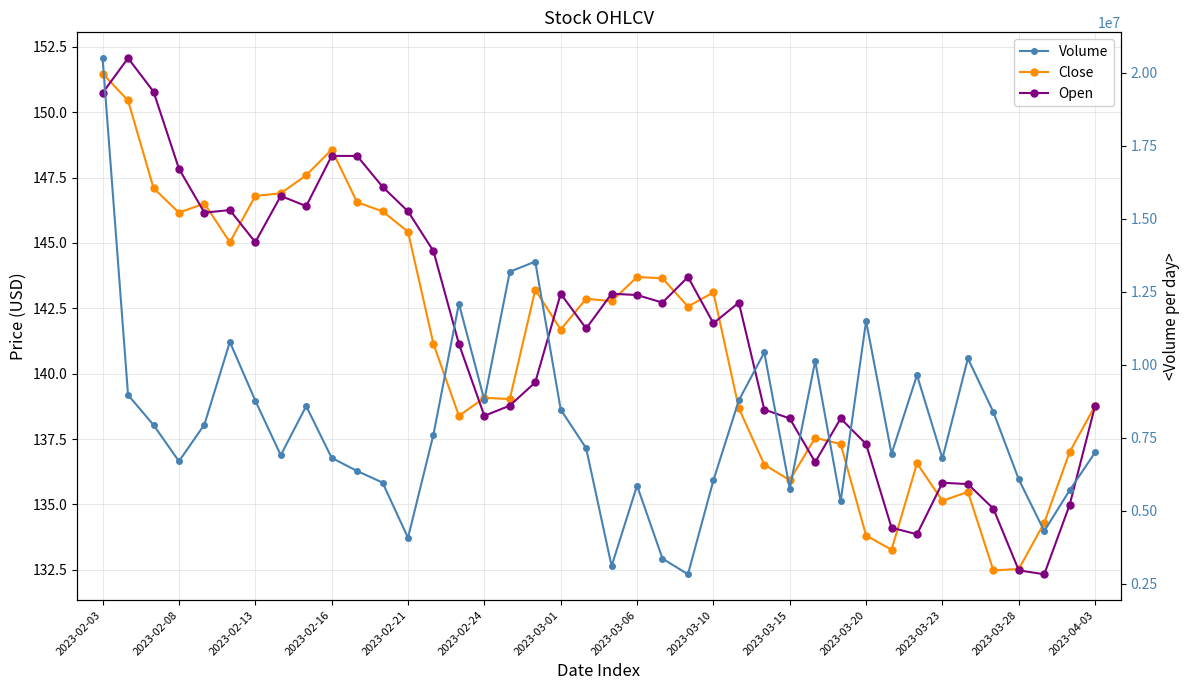

List the labels in order of Volume value, smallest first.

23, 20, 22, 2023-03-28, 37, 29, 38, 27, 21, 2023-03-23, 24, 36, 2023-03-20, 2023-02-16, 33, 2023-03-15, 2023-03-06, 31, 39, 19, 2023-04-03, 2023-02-13, 2023-02-21, 35, 18, 2023-03-10, 2023-03-01, 25, 15, 2023-02-08, 32, 28, 34, 26, 2023-02-24, 30, 14, 16, 17, 2023-02-03